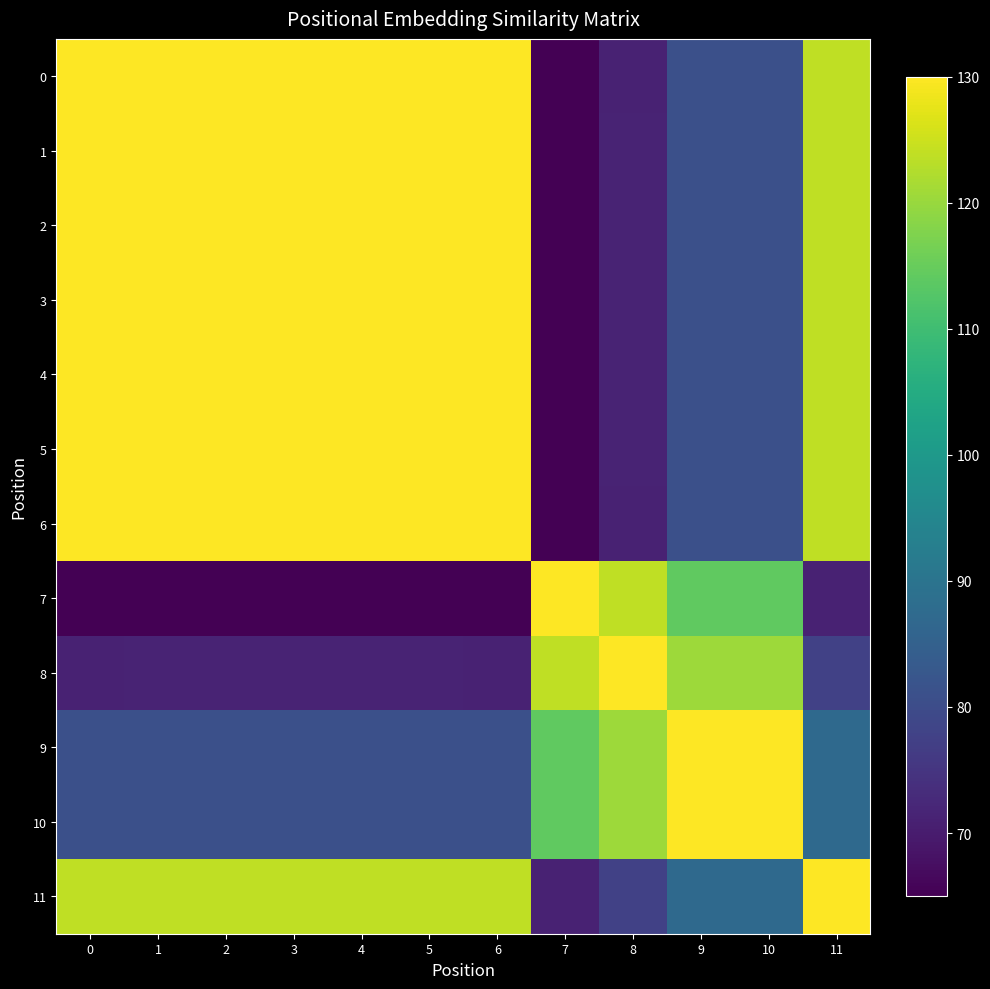

What is the total value across all series at 4?

1331.6